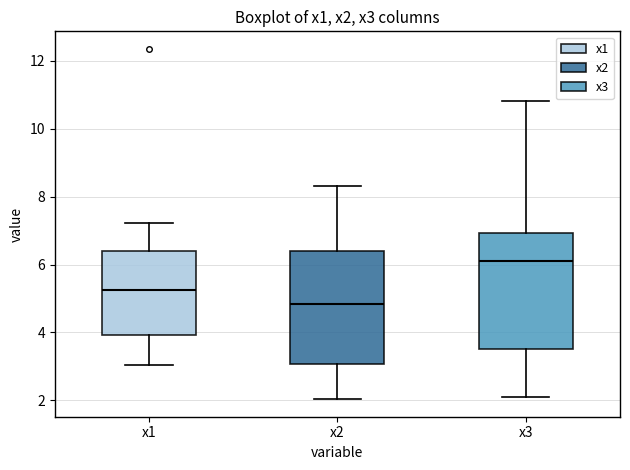

Reading left to right, transcribe this box plot: for each box, give where its median line is, the range the box spans, and where its two whiskers end, as read against the y-axis. The values are not printed on the chart, so give them approximately, as read against the axis.

x1: median 5.2, box 4.0 to 6.4, whiskers 3.0 to 7.2
x2: median 4.8, box 3.0 to 6.4, whiskers 2.0 to 8.4
x3: median 6.0, box 3.6 to 7.0, whiskers 2.2 to 10.8